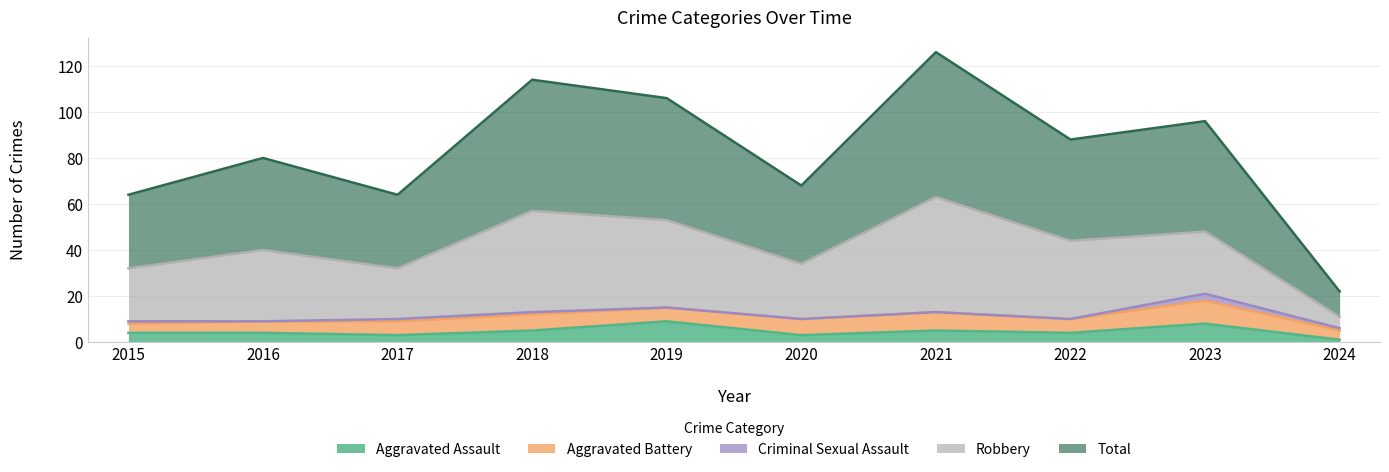

How many lines are shown in the chart?

5